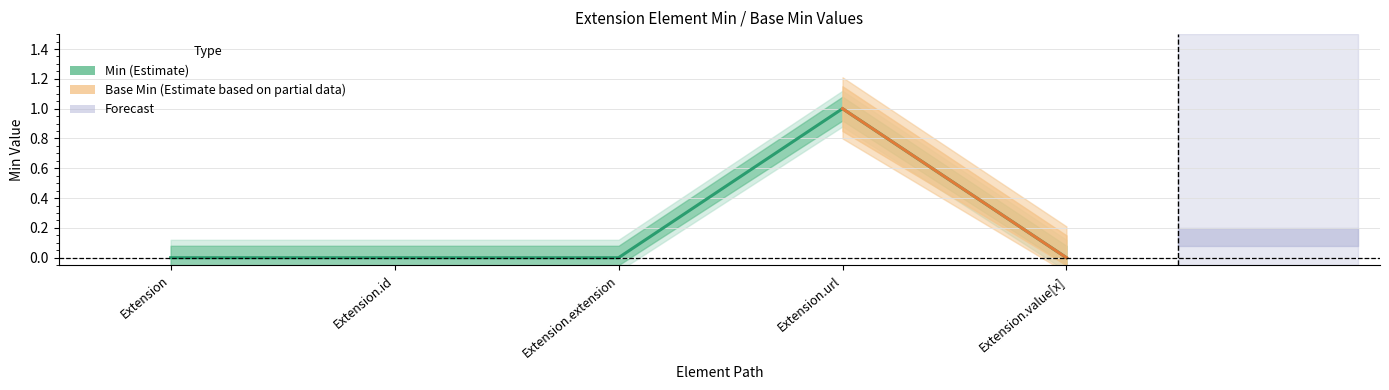

Reading left to right, extract all data points from this chart.

Extension=0	Extension.id=0	Extension.extension=0	Extension.url=1	Extension.value[x]=0